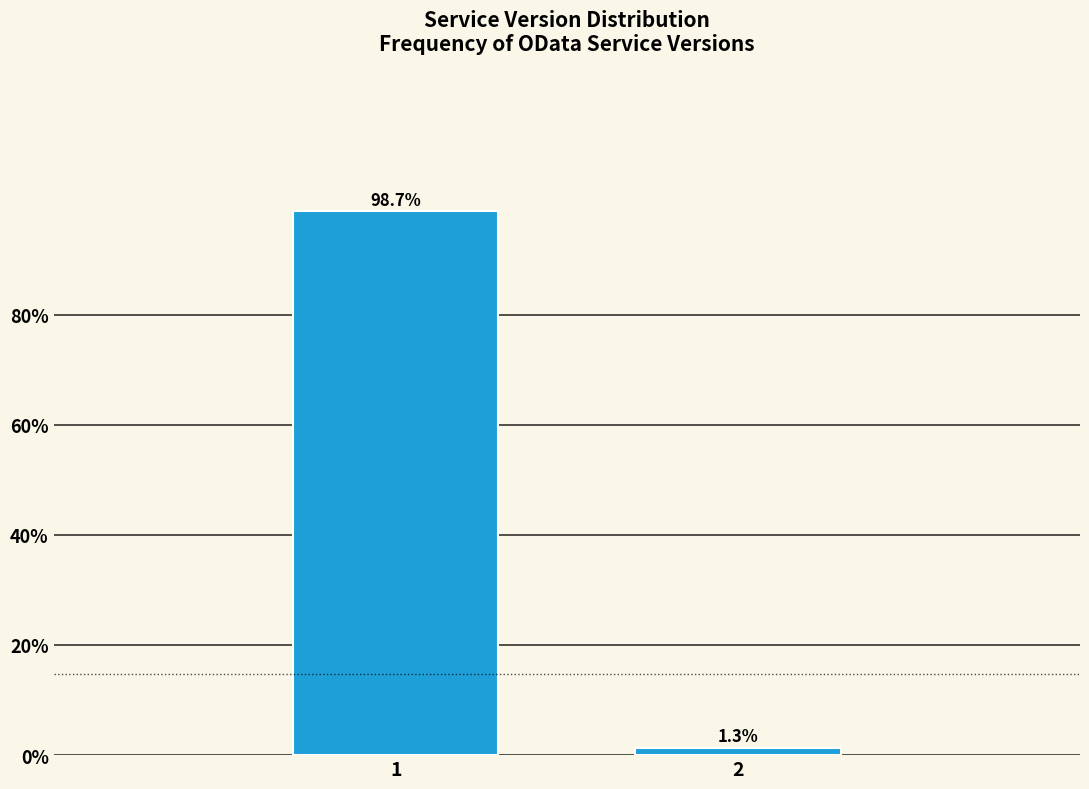

Reading left to right, transcribe all the data shown in this chart.

1=98.7	2=1.3